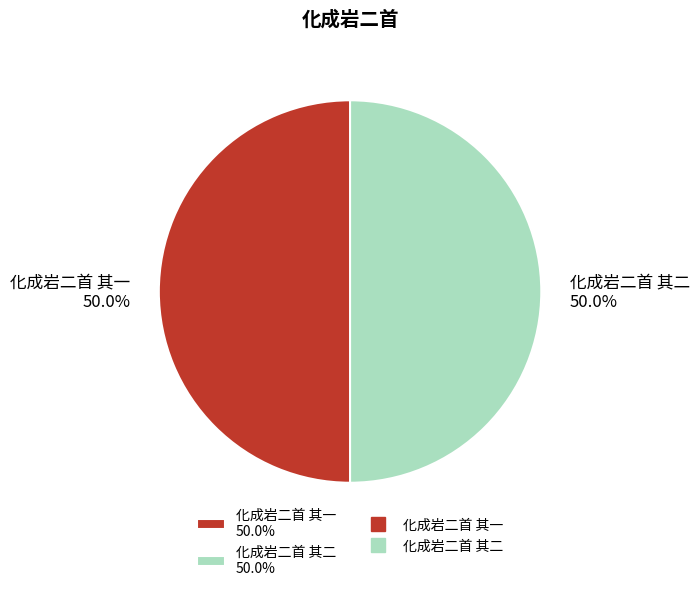

How much of the chart is everything except 化成岩二首 其一 50.0%?

50.0%